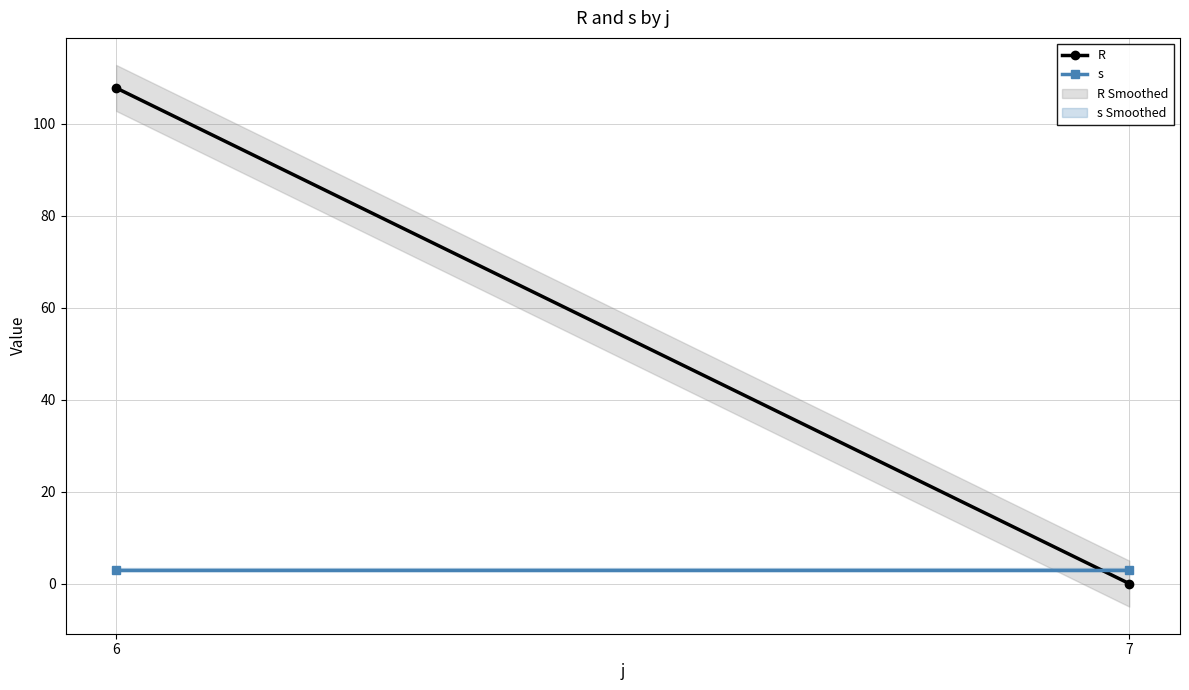

What is the average value of the s series?

3.0